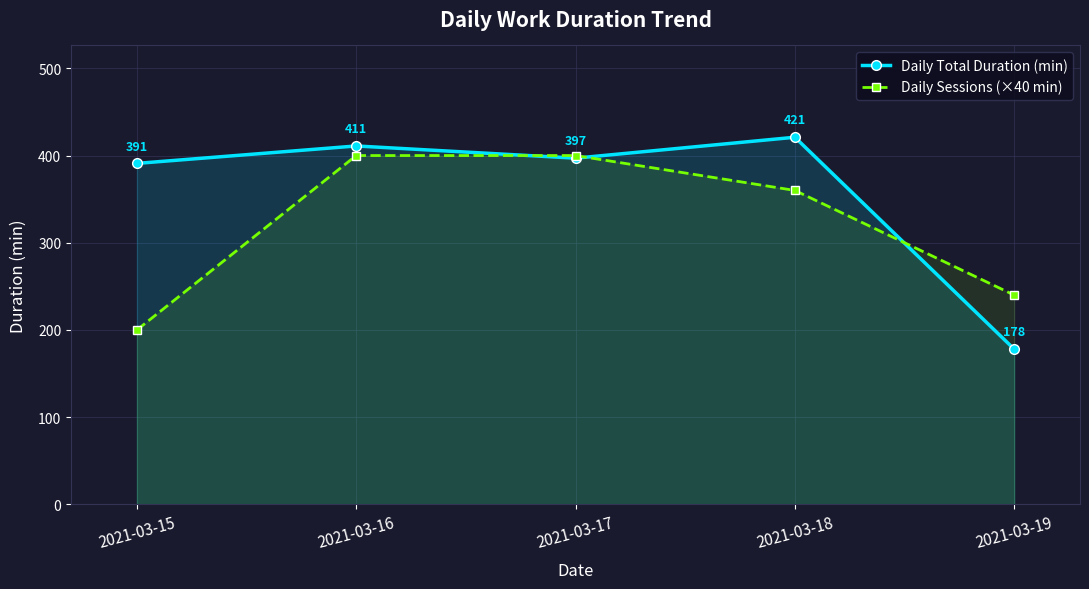

What is the value of the Daily Sessions (×40 min) point at the 5th from the left?

240